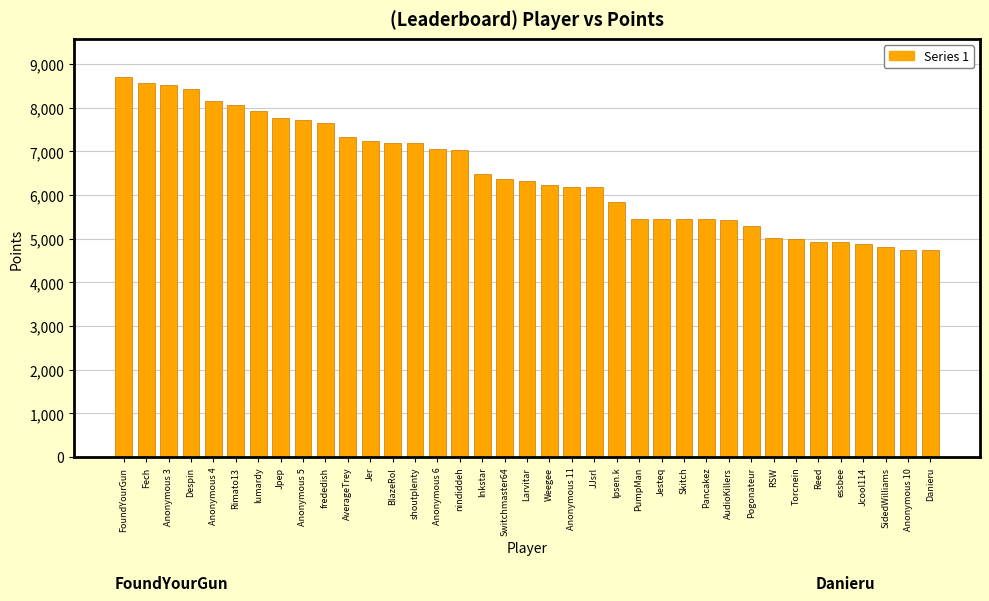

What is the sum of the values at Switchmaster64 and Danieru?

11095